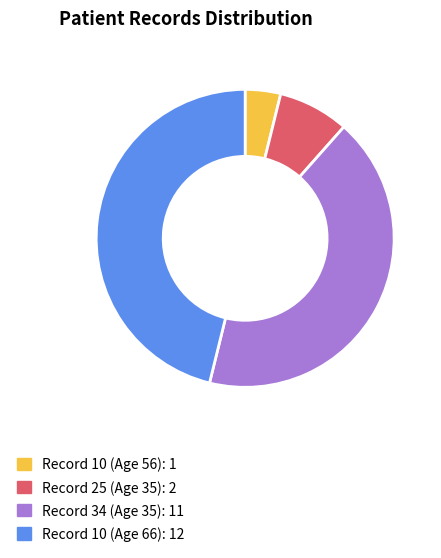

Combined, do Record 10 (Age 66) and Record 34 (Age 35) account for over 50%?

Yes